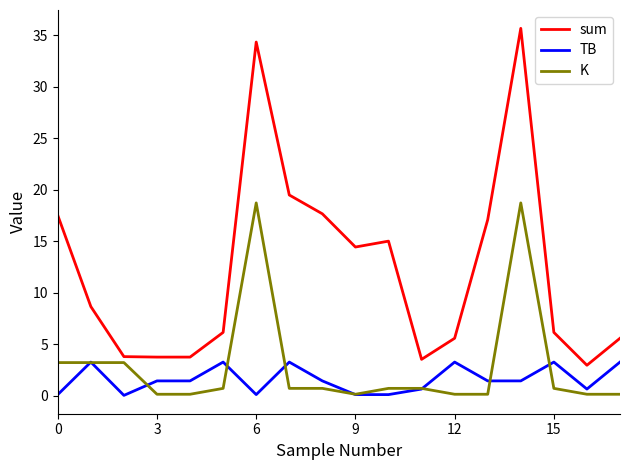

Does the chart display data point markers on the line(s)?

No